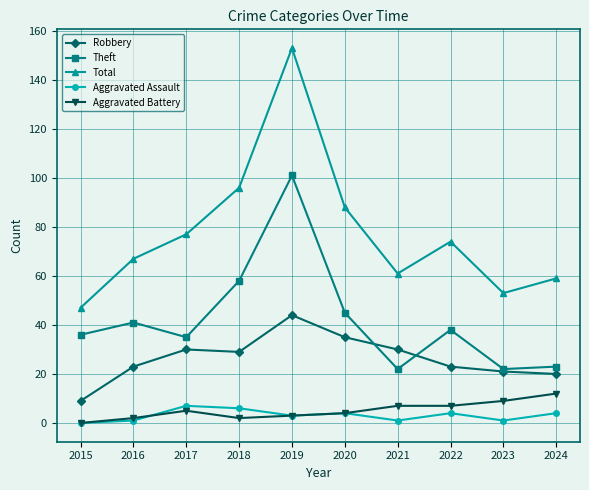

Does the chart have visible grid lines?

Yes